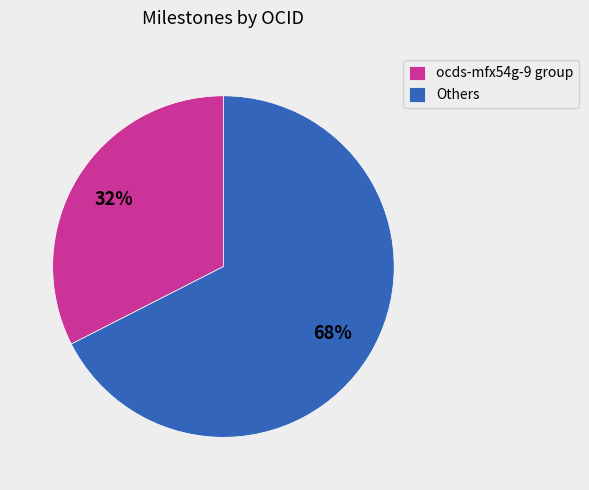

How many slices are in this pie chart?

2